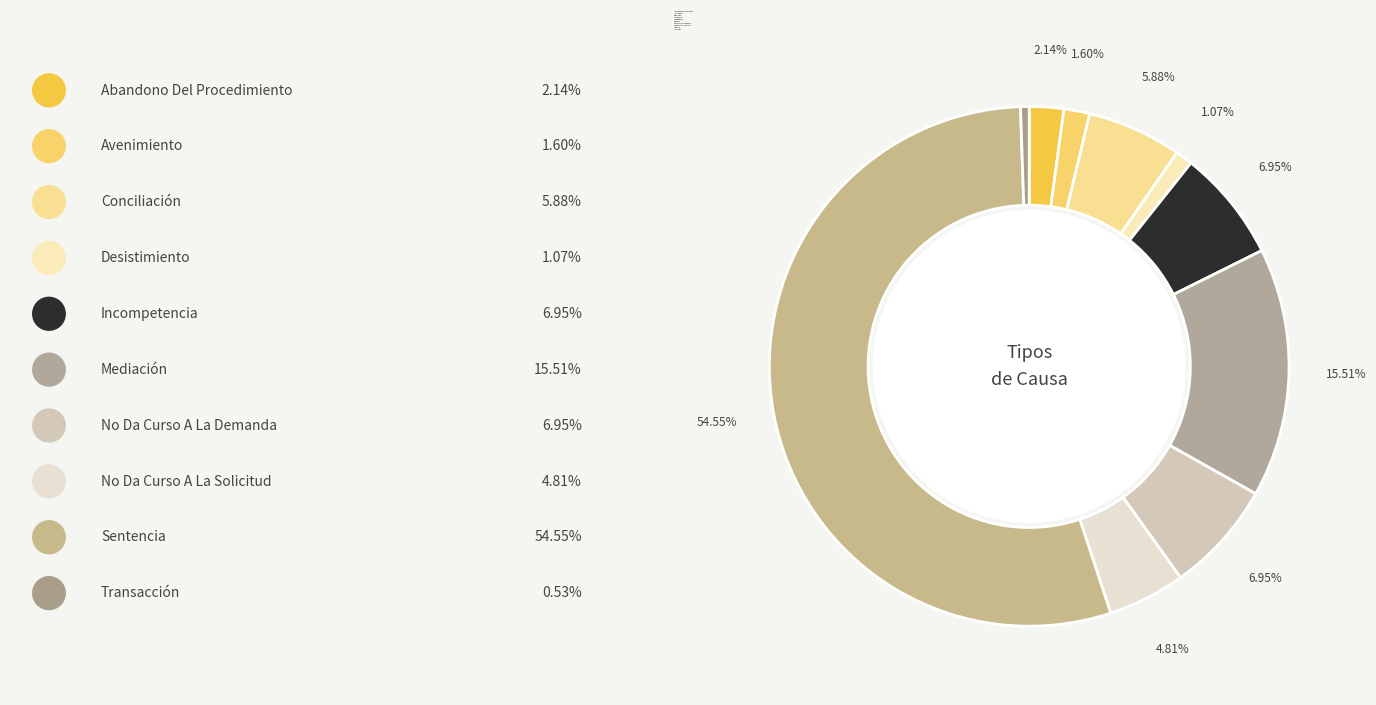

To the nearest percent, what percentage of the pie is Incompetencia?

7%